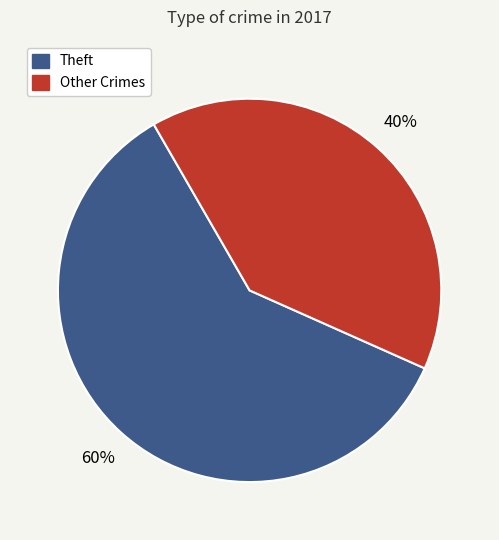

Is there a majority slice in this chart?

Yes